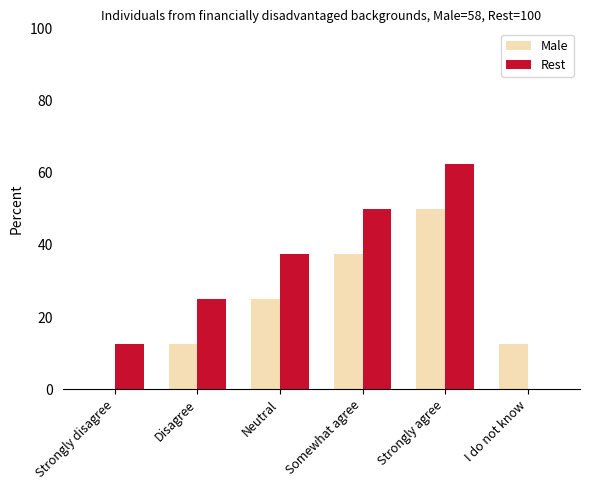

What are all the series names shown in the legend?

Male, Rest